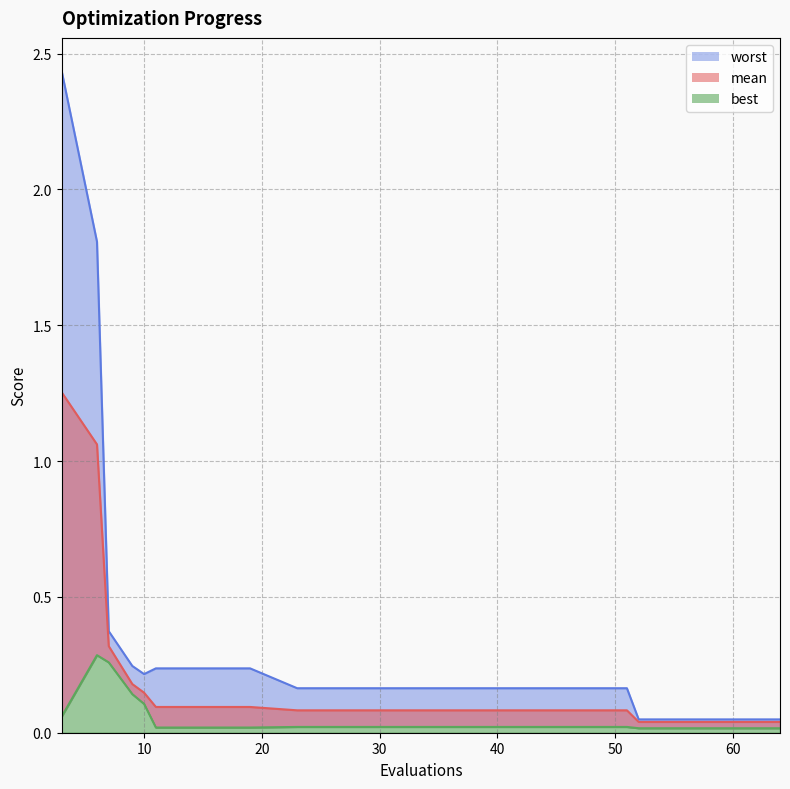

At which label does best reach its minimum?

52